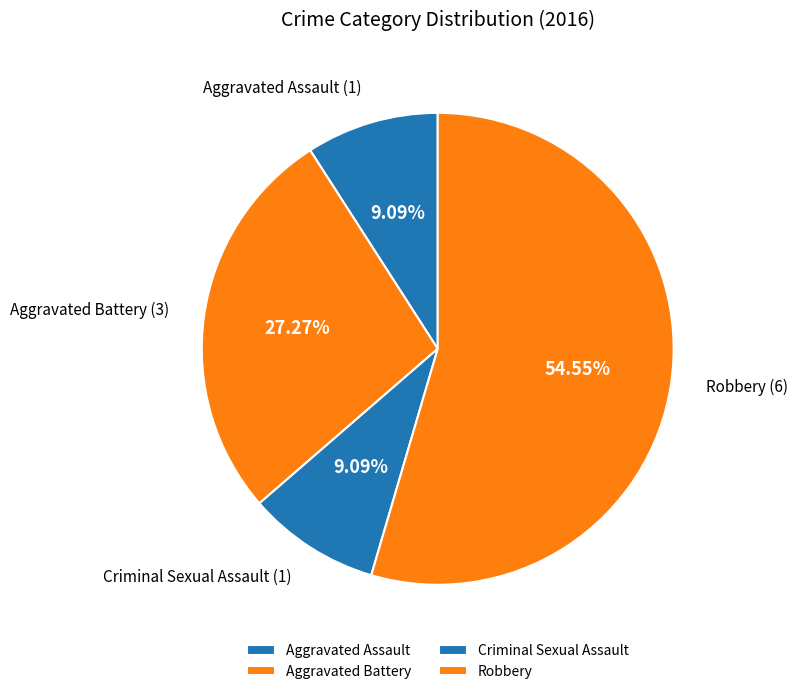

How many segments does this pie chart have?

4